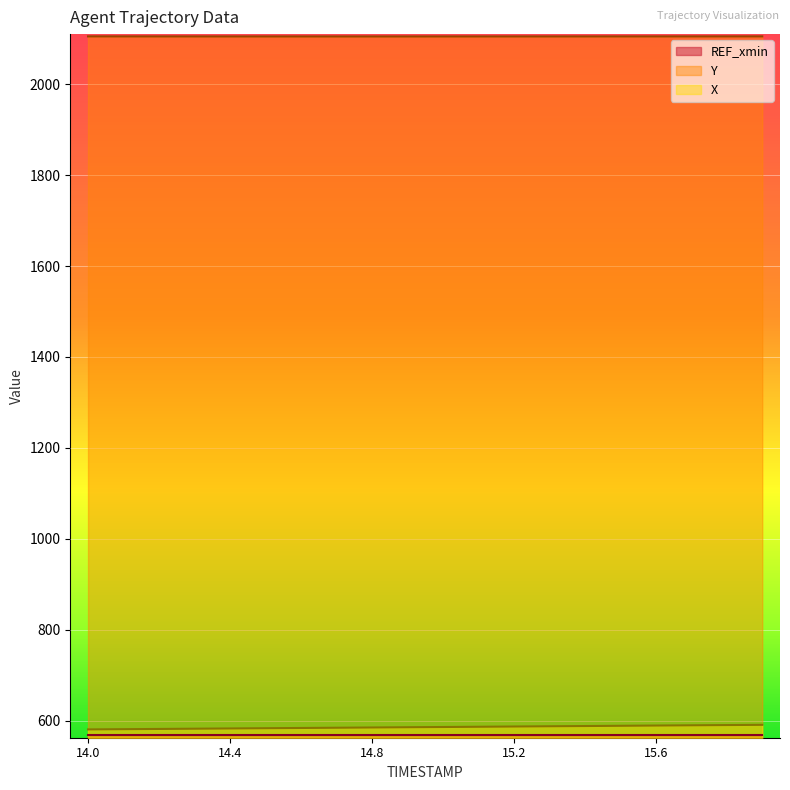

At how many categories does at least one series exceed 1162?

20